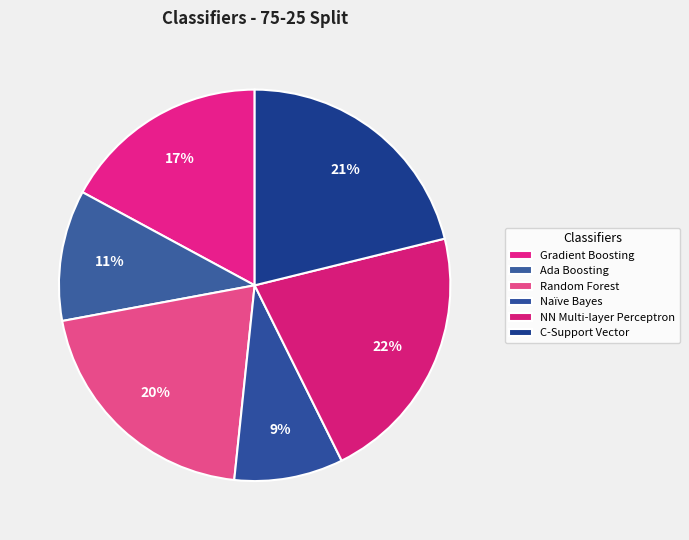

Rank the categories by value from lowest to highest.

Naïve Bayes, Ada Boosting, Gradient Boosting, Random Forest, C-Support Vector, NN Multi-layer Perceptron